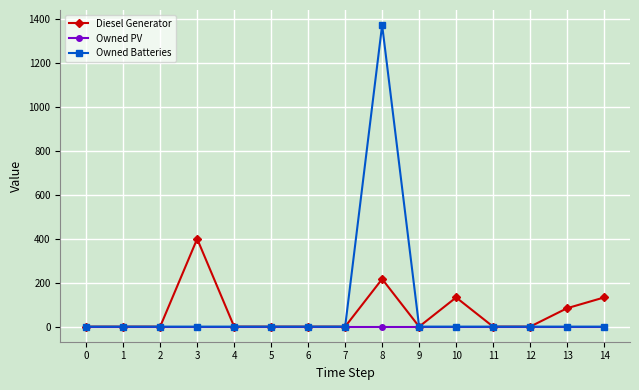

True or false: Diesel Generator has more than 0 points higher than both neighbors.

True